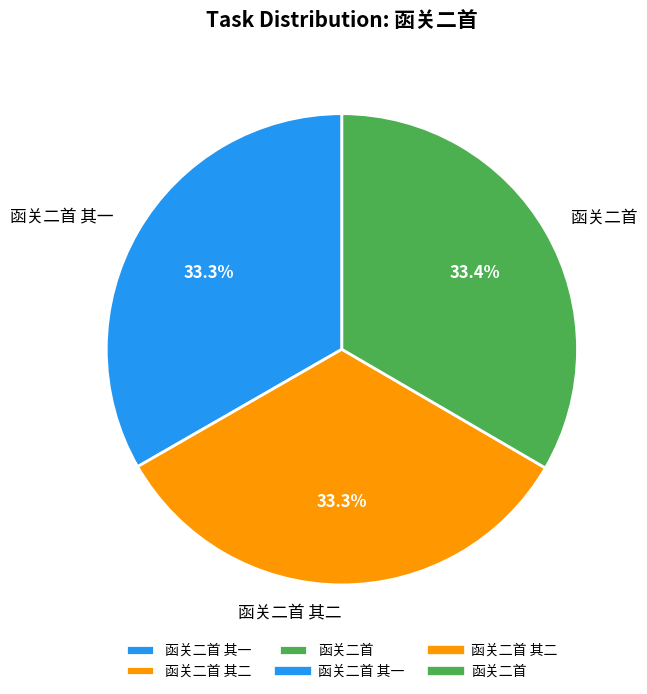

What is the ratio of the value at 函关二首 其一 to the value at 函关二首?

1.0